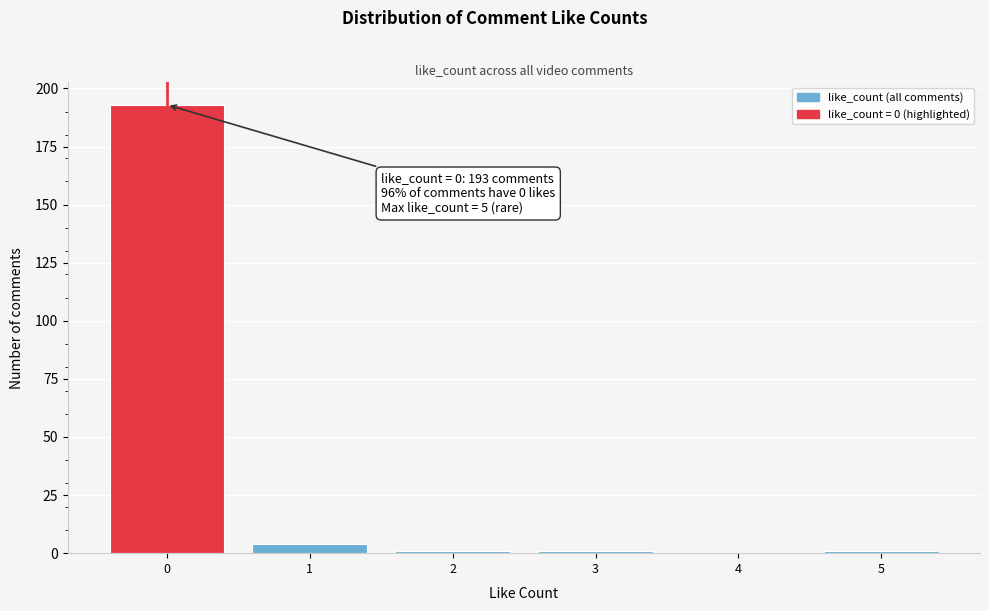

Reading right to left, what are all the values shown in this chart?

5=1	4=0	3=1	2=1	1=4	0=193